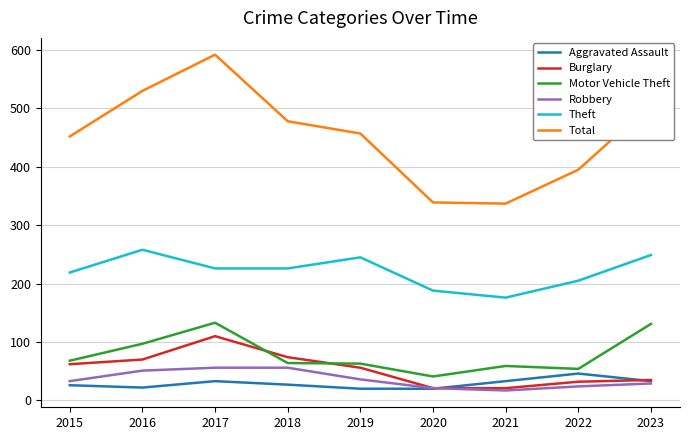

At which category does Aggravated Assault reach its first local peak?

2017